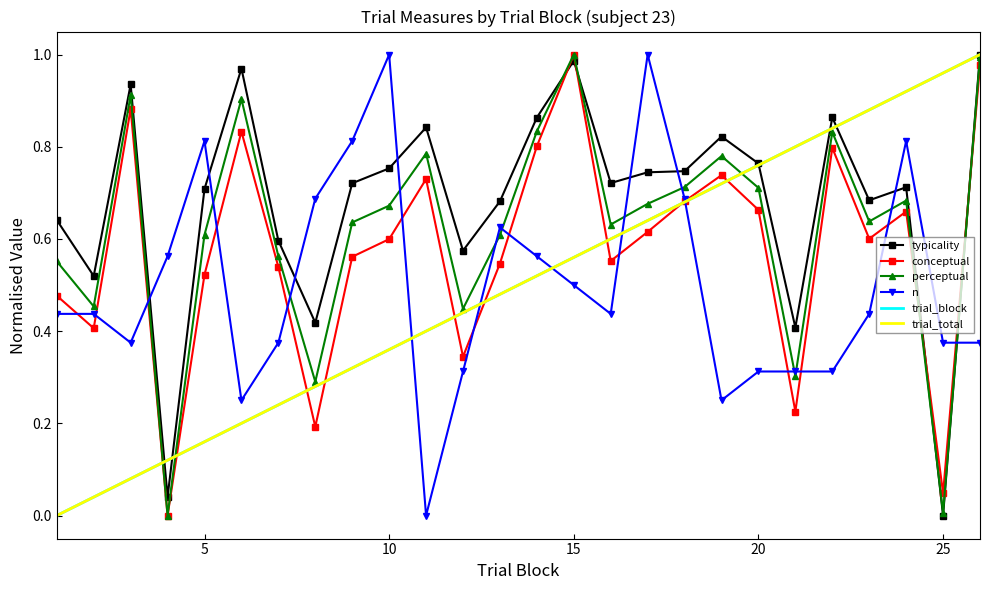

How many interior local peaks does the typicality series have?

7